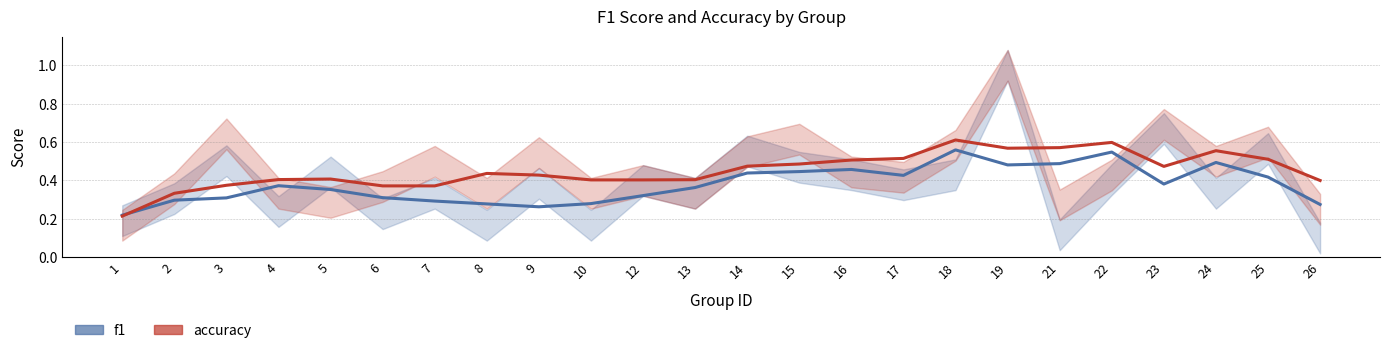

The value of accuracy at 2 is 0.2. True or false?

False